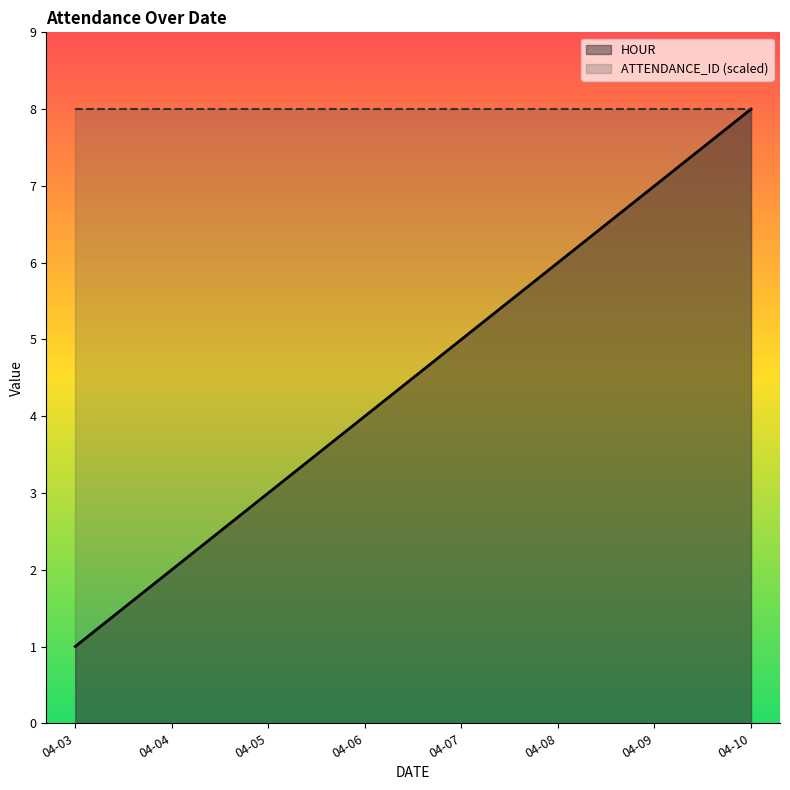

Between 04-04 and 04-06, which series saw the biggest shift?

HOUR